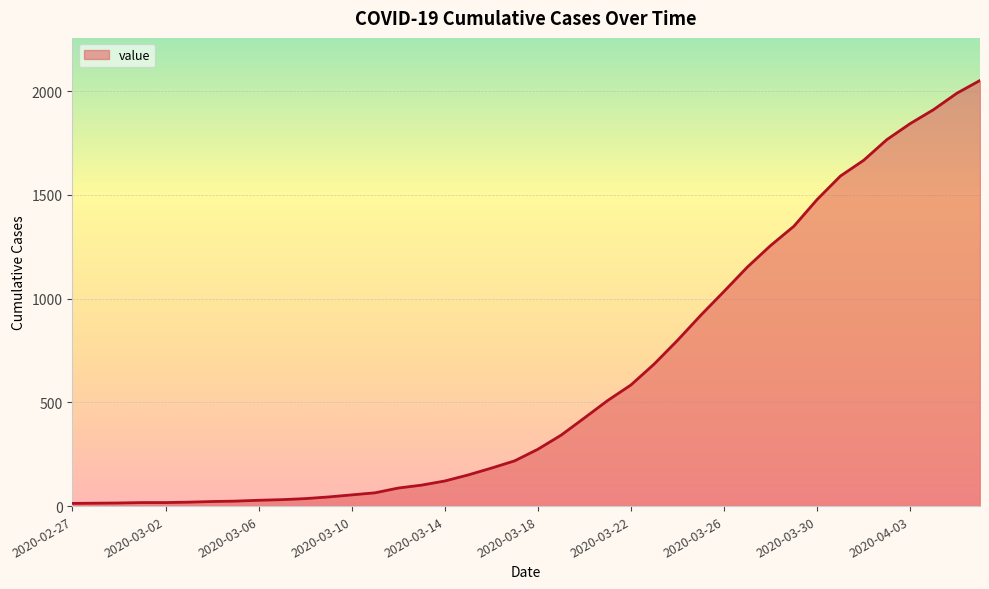

What is the greatest value displayed?

2052